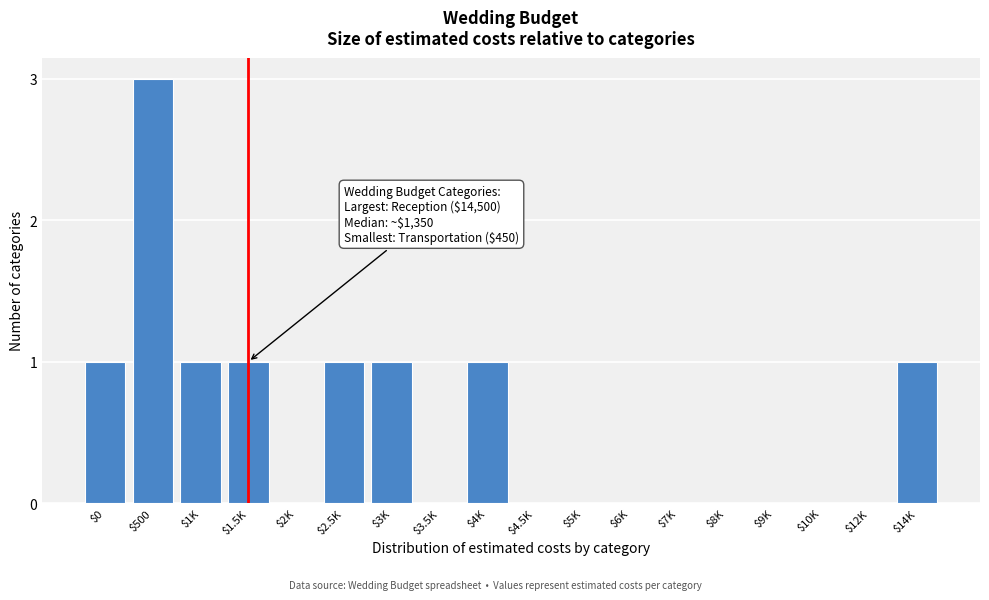

The value at $8K is 1. True or false?

False